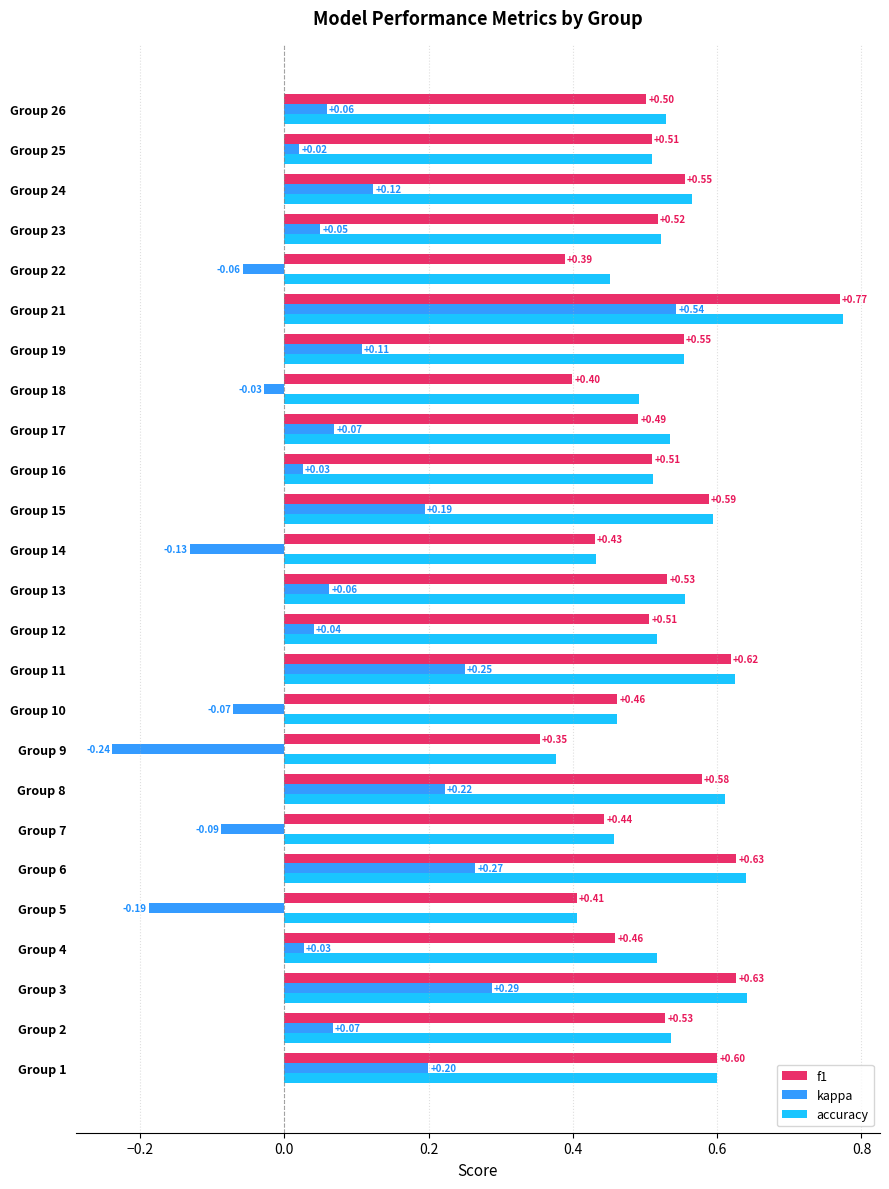

List the series in order of their peak value, highest first.

accuracy, f1, kappa